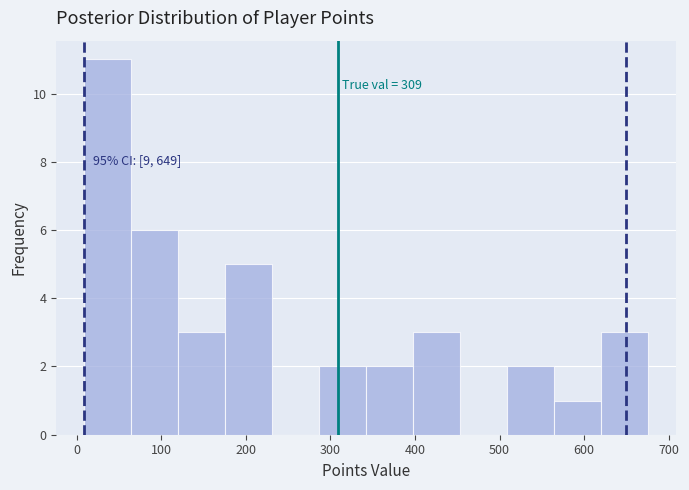

Which range on the x-axis has the tallest bar?

10 to 60